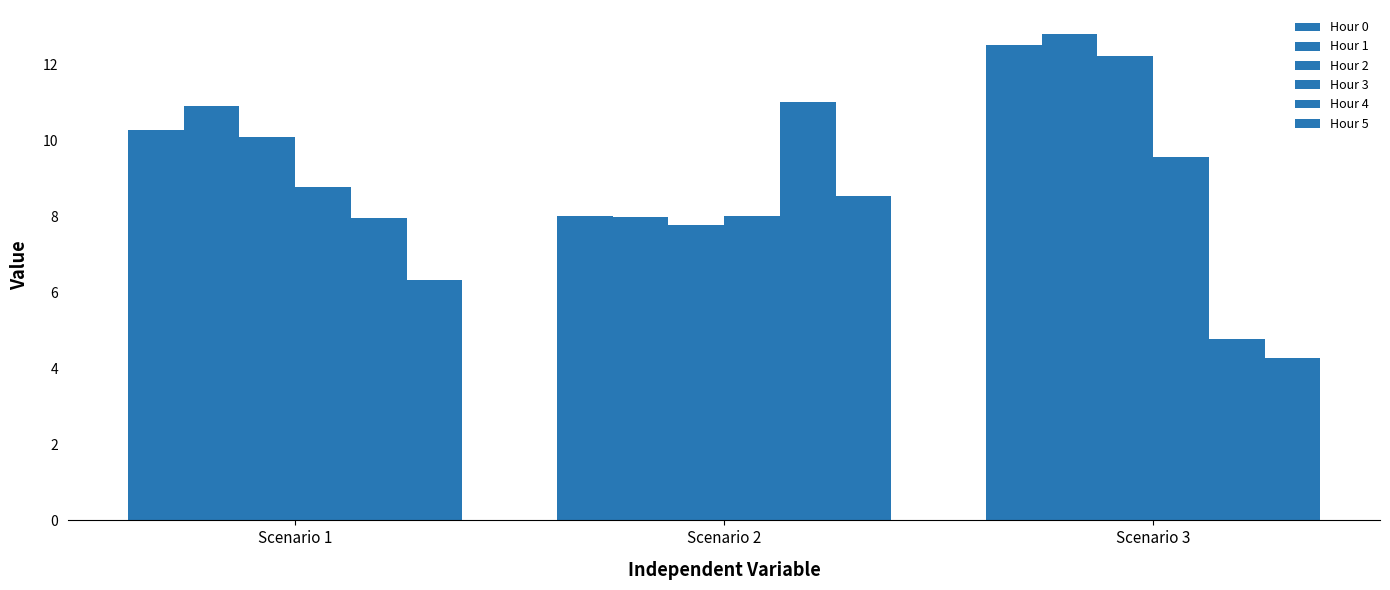

The Hour 5 series shows 4.3 at Scenario 3. True or false?

True